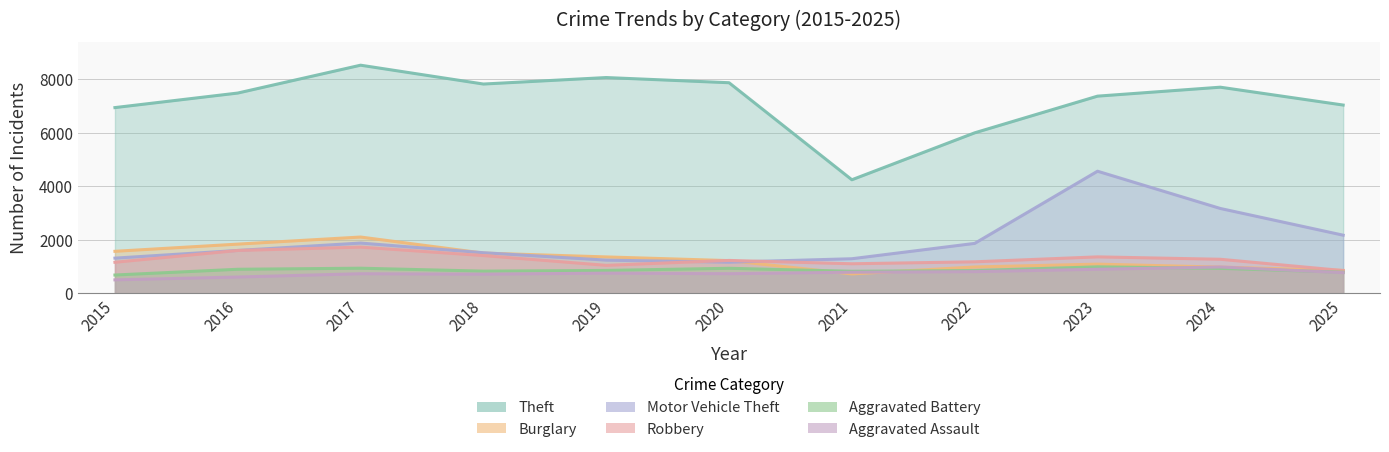

How many times do Aggravated Assault and Burglary cross each other?

4